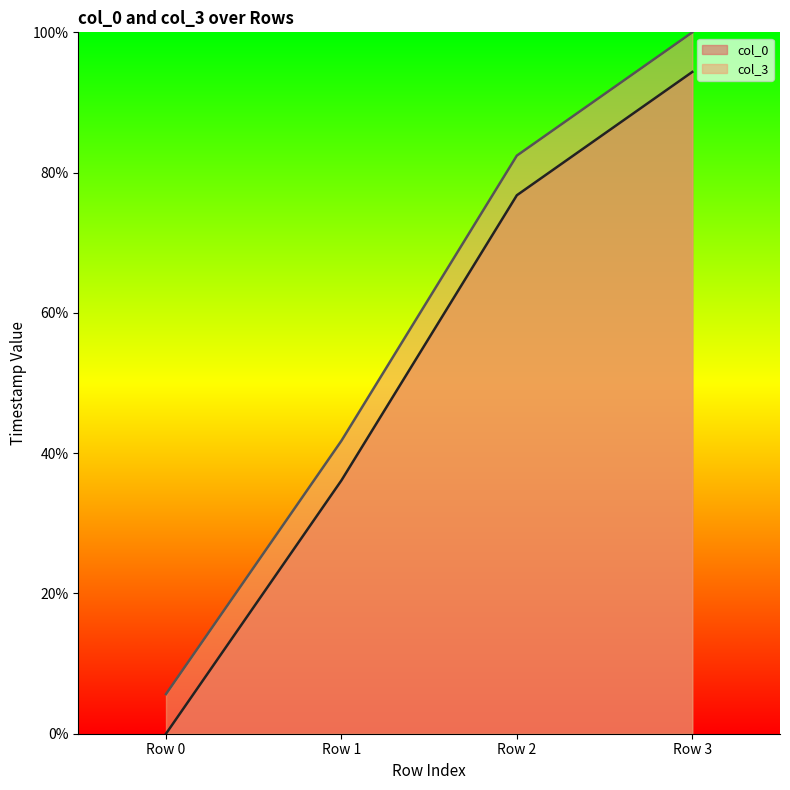

Between Row 0 and Row 2, which series saw the biggest shift?

col_0